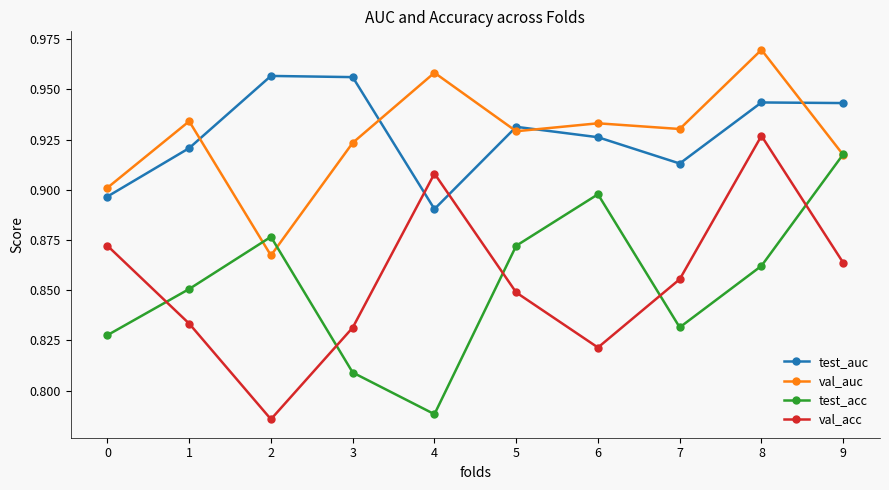

Is the value of test_acc at 8 greater than the value of val_acc at 2?

Yes